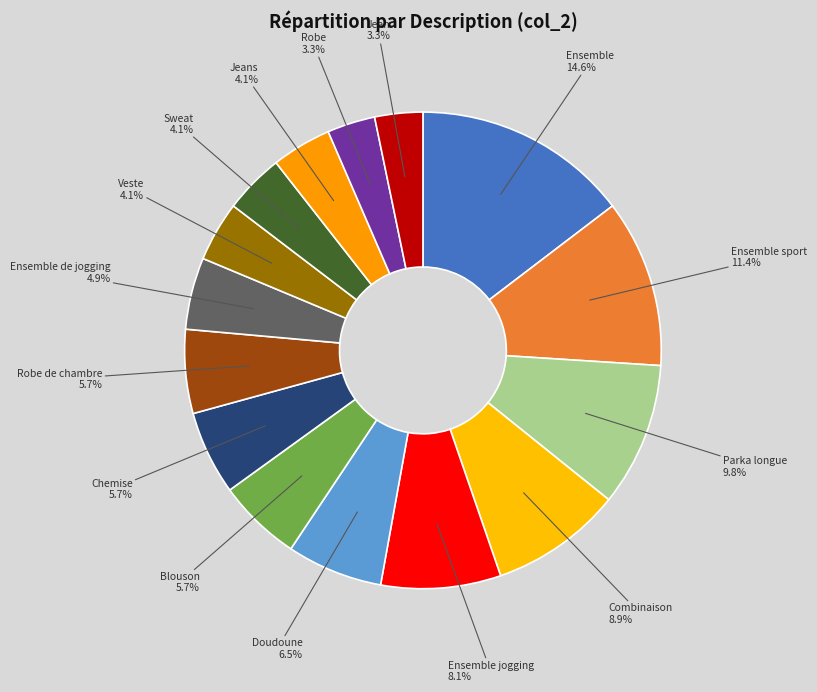

To the nearest percent, what is the difference between the largest and smallest slice percentages?

11%